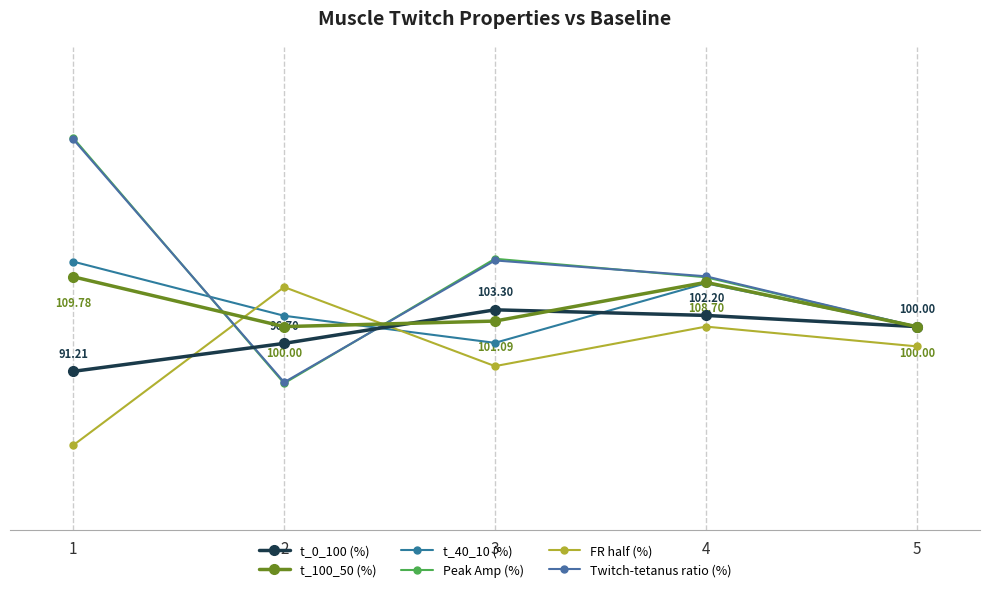

Which category has the highest value in the FR half (%) series?

2